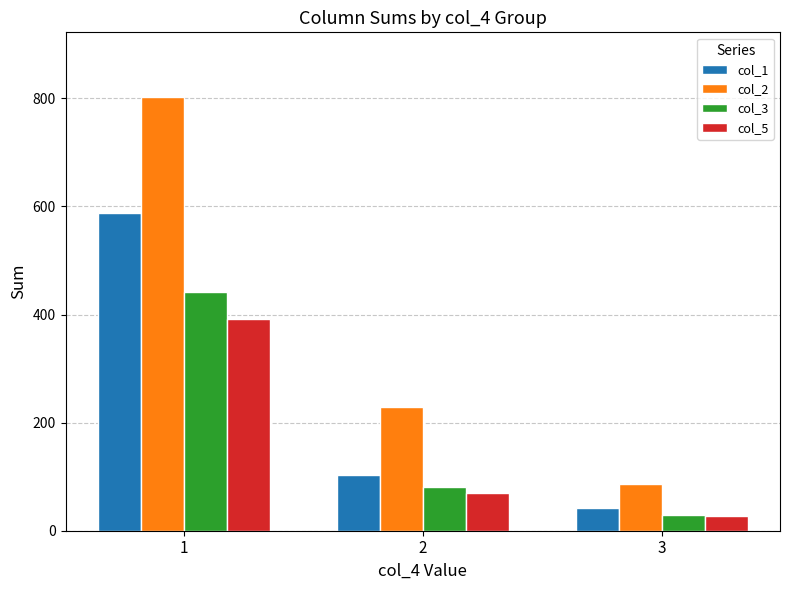

At how many categories does at least one series exceed 349?

1